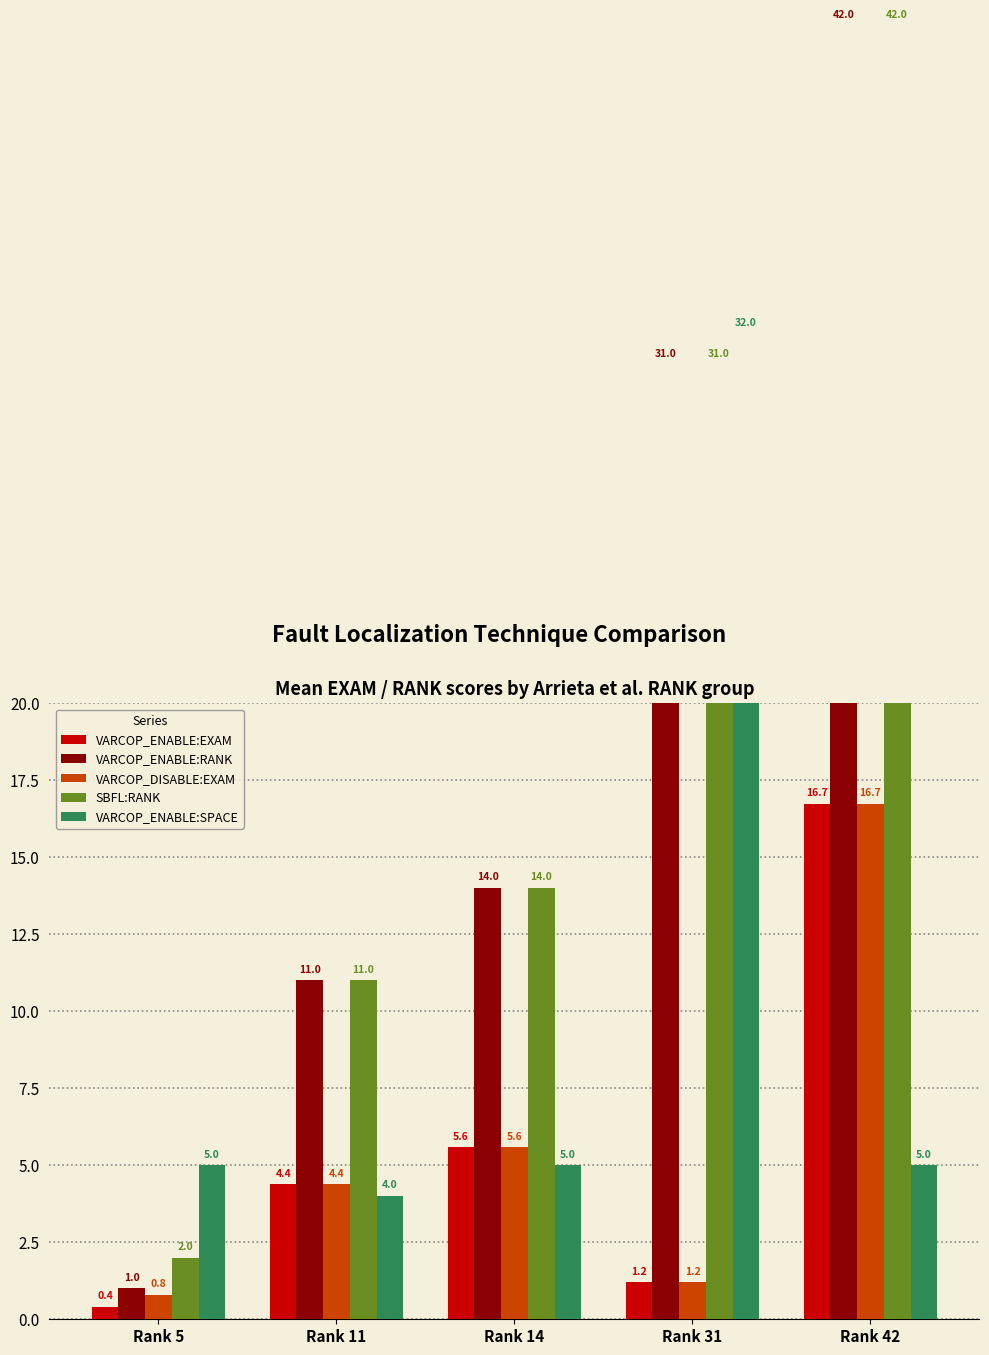

The VARCOP_ENABLE:RANK series shows 42.0 at Rank 42. True or false?

True